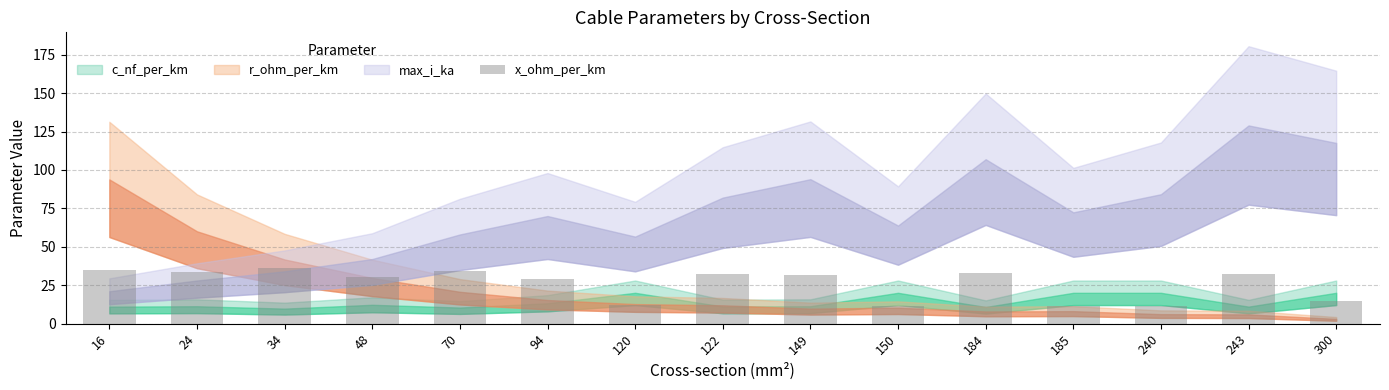

What is the value of the 13th bar from the left?

11.2